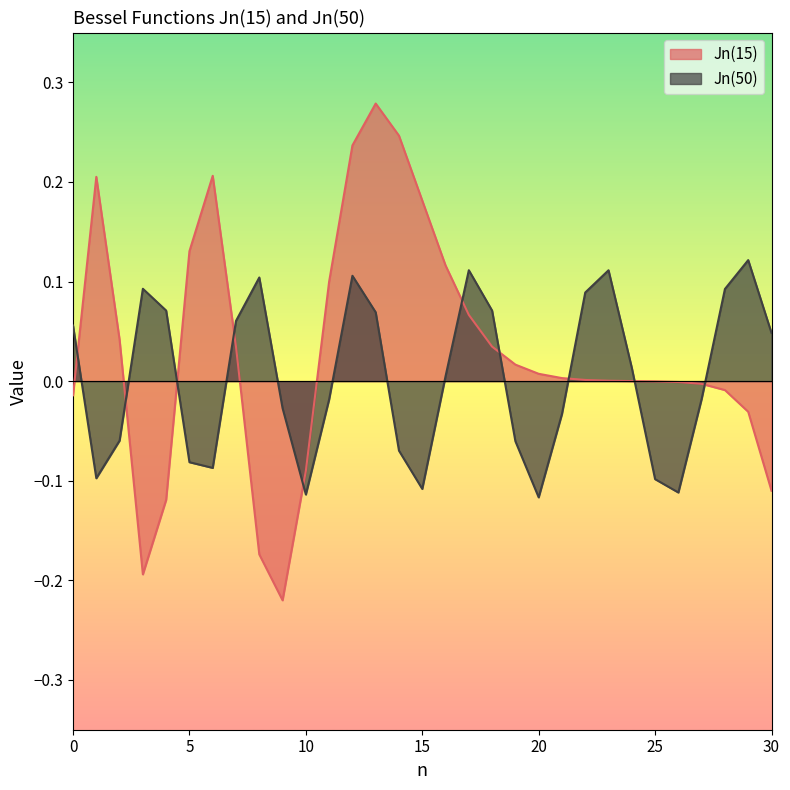

Does the chart display data point markers on the line(s)?

No